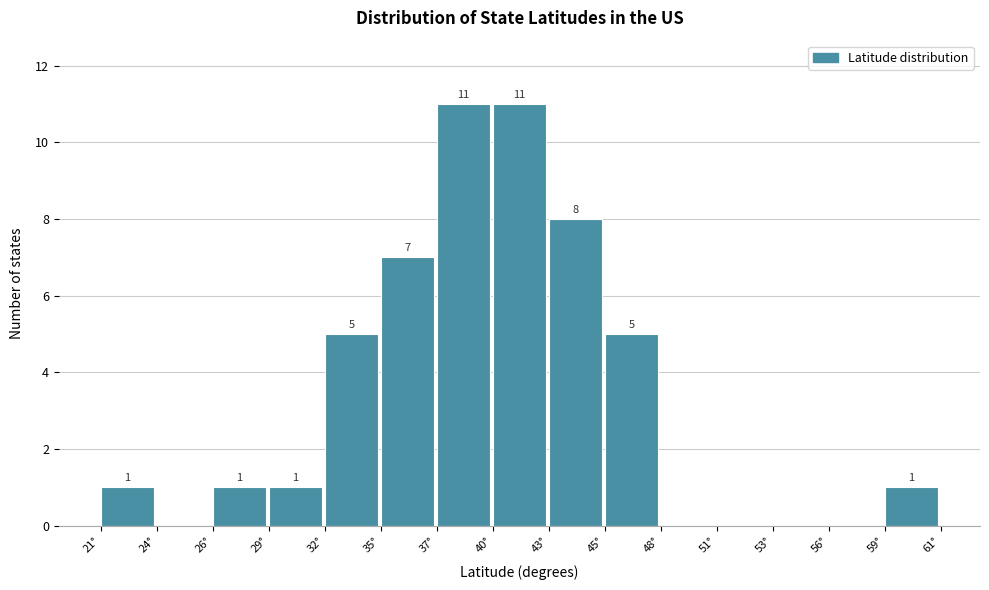

Reading left to right, transcribe all the data shown in this chart.

21°=1	24°=0	26°=1	29°=1	32°=5	35°=7	37°=11	40°=11	43°=8	45°=5	48°=0	51°=0	53°=0	56°=0	59°=1